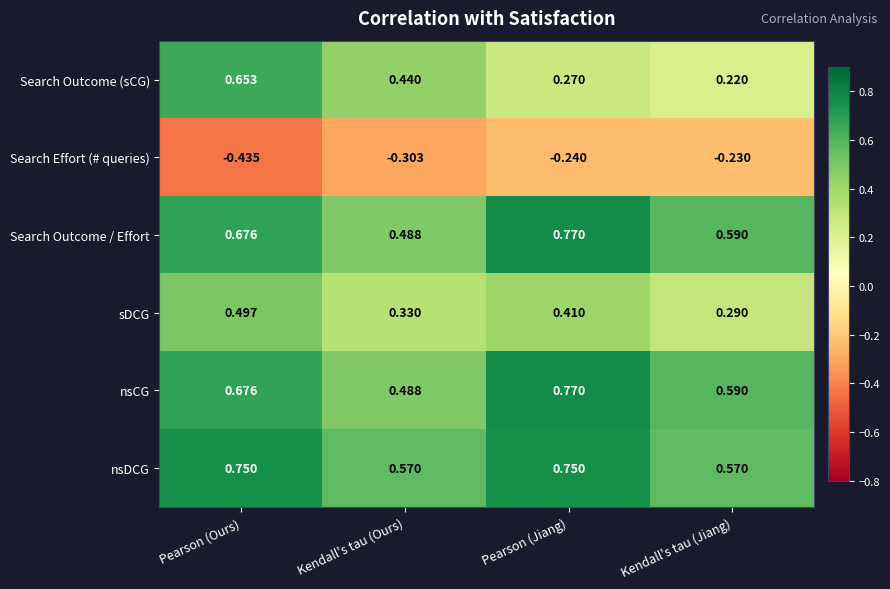

Rank the categories by nsCG value from highest to lowest.

Pearson (Jiang), Pearson (Ours), Kendall's tau (Jiang), Kendall's tau (Ours)